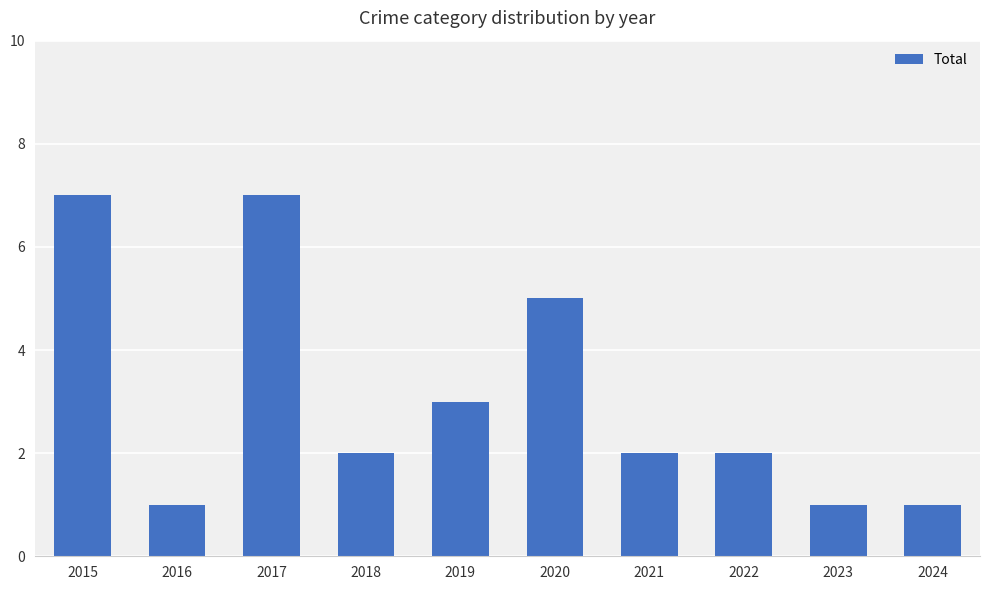

What is the difference between the maximum and minimum values?

6